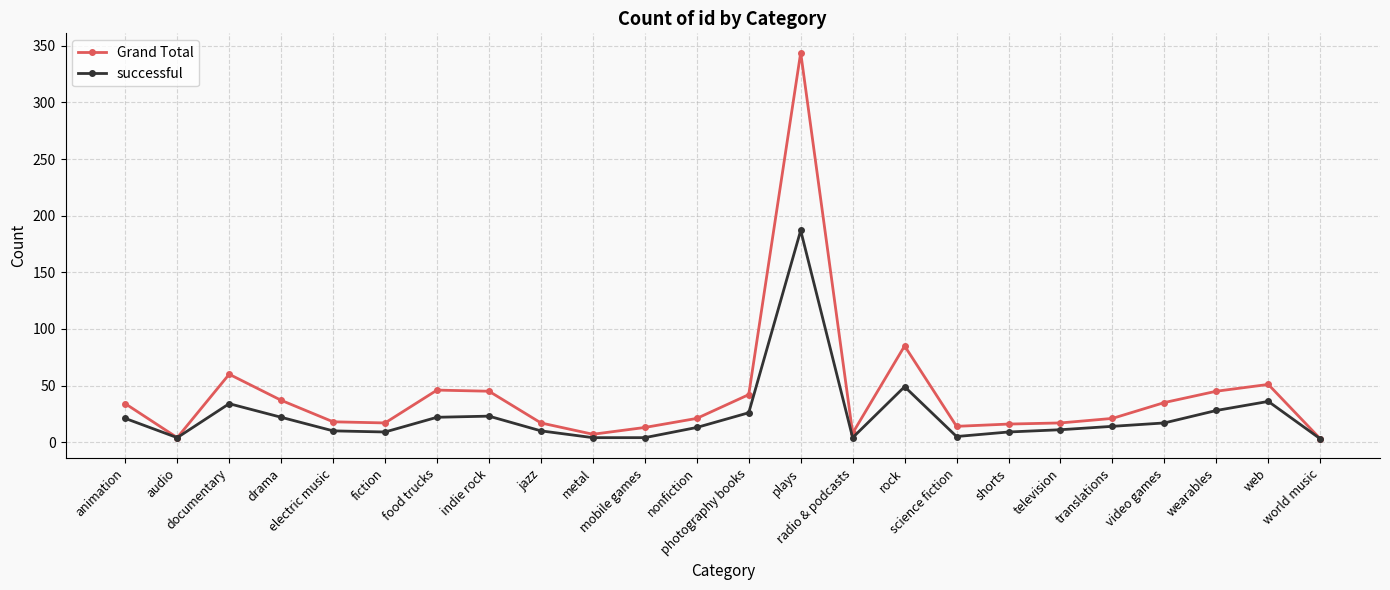

The value of successful at documentary is 34. True or false?

True